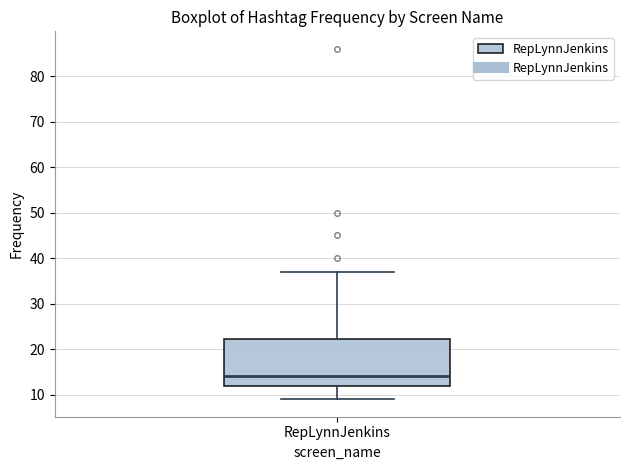

Transcribe this box plot: give where the median line is, the range the box spans, and where the two whiskers end, as read against the y-axis. The values are not printed on the chart, so give them approximately, as read against the axis.

median 14, box 12 to 22, whiskers 9 to 37